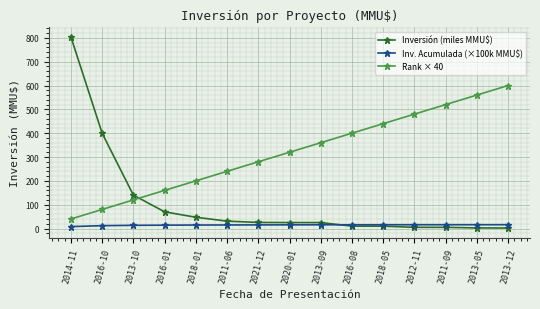

What is the average value of the Inversión (miles MMU$) series?

106.8